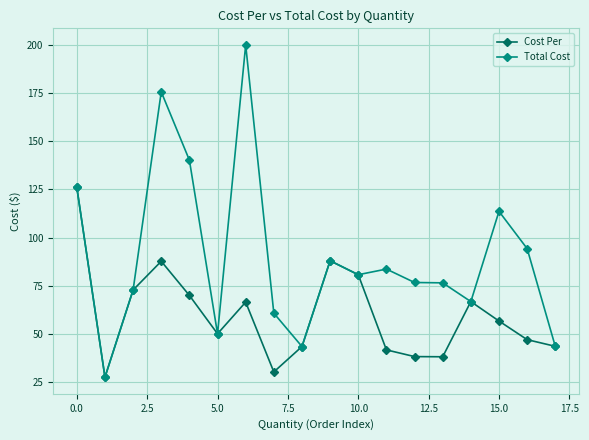

At how many categories does at least one series exceed 123?

4